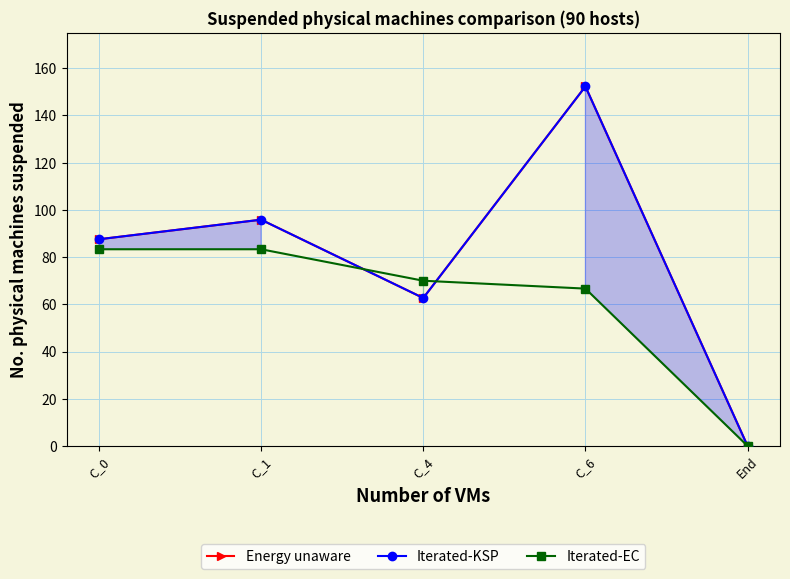

How many interior local peaks does the Iterated-KSP series have?

2